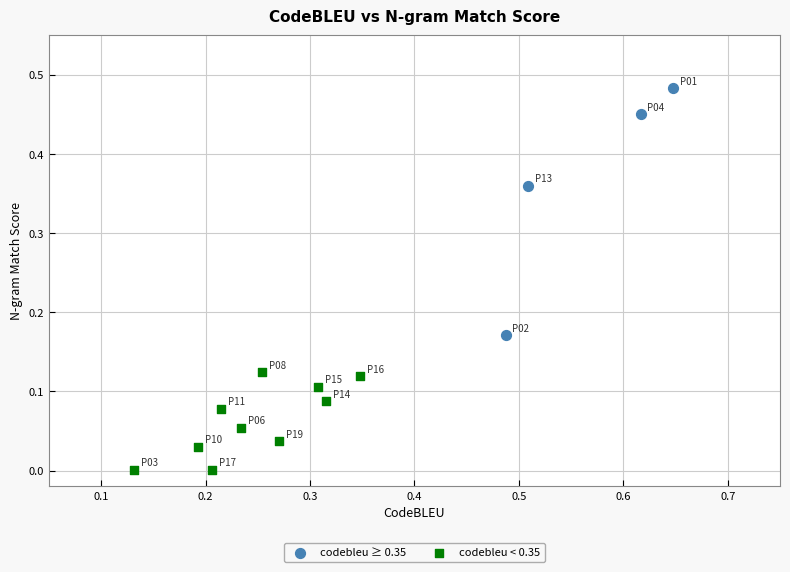

Which series contains the lowest Y value?

codebleu < 0.35